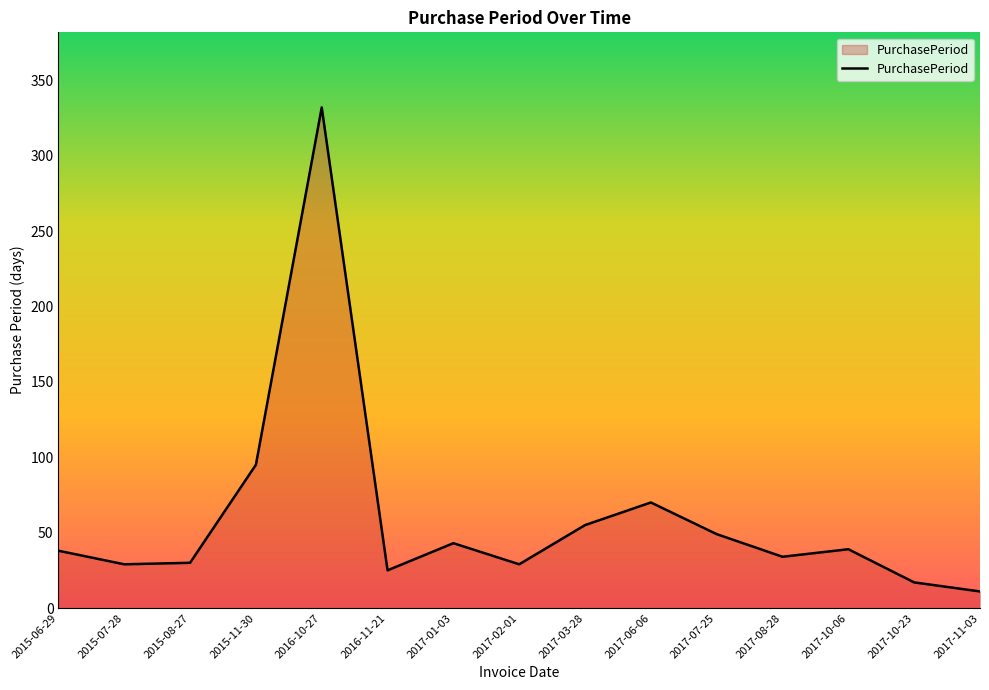

What position from the right is 2015-07-28?

14